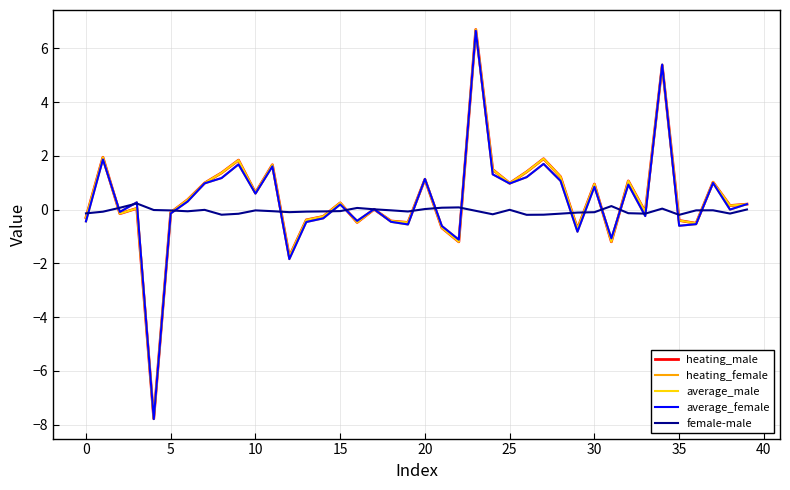

What is the minimum value shown in the chart?

-7.8